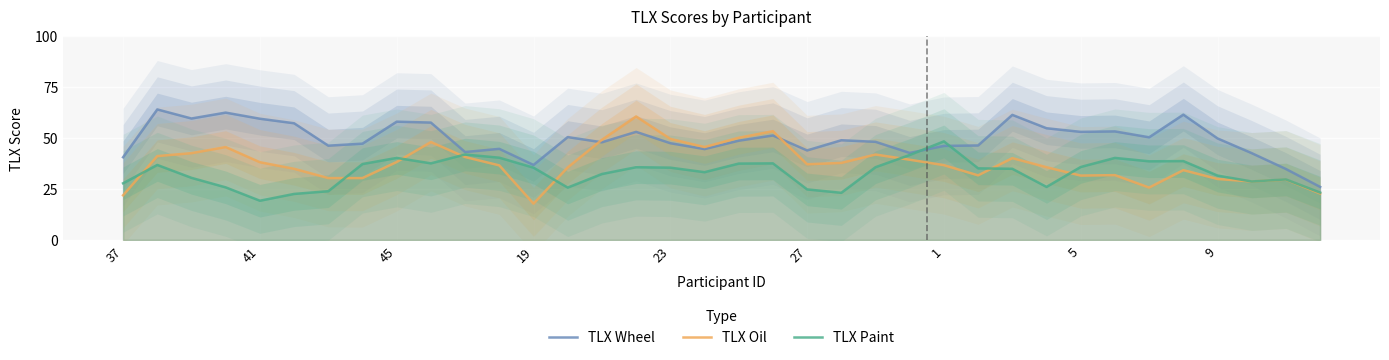

After their last crossing, which series has the higher values: TLX Wheel or TLX Paint?

TLX Wheel